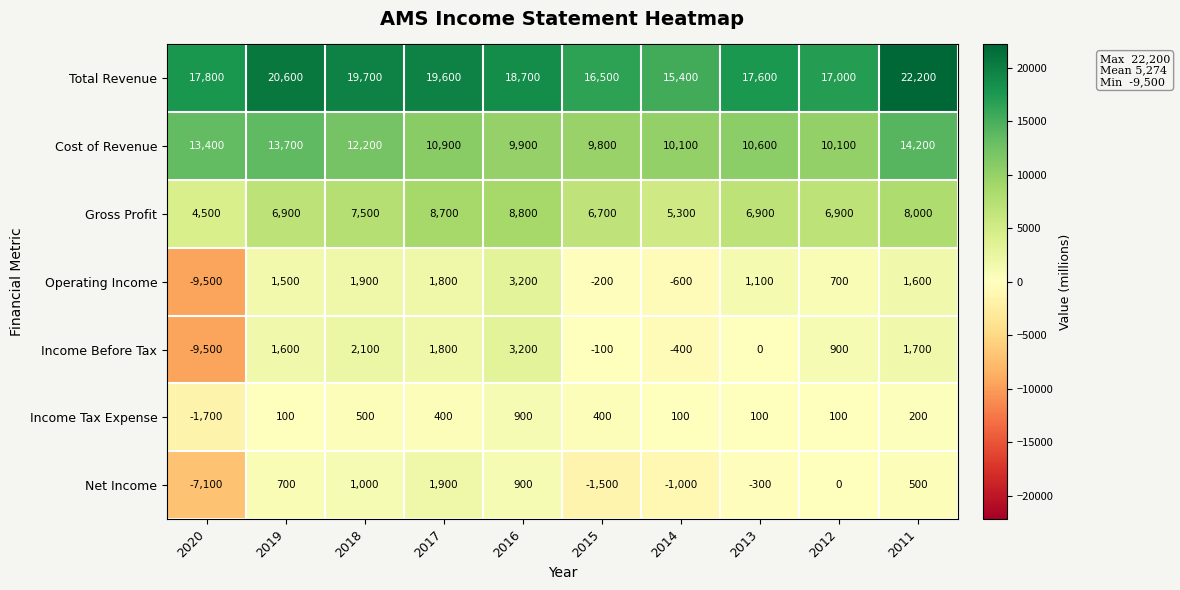

What is the total value across all series at 2015?

31600